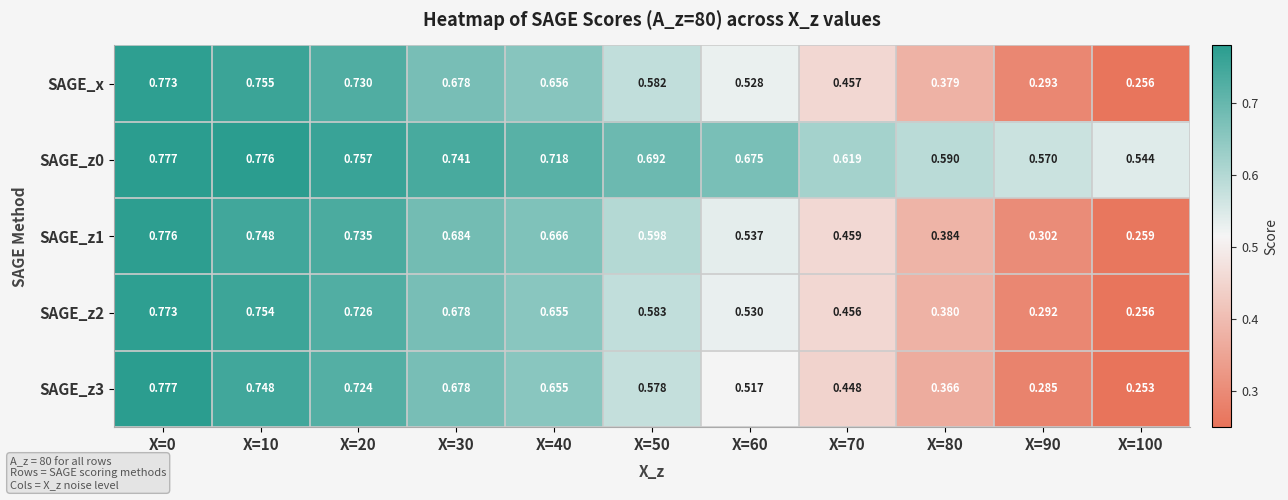

Is the value of SAGE_x at X=60 greater than the value of SAGE_z1 at X=40?

No